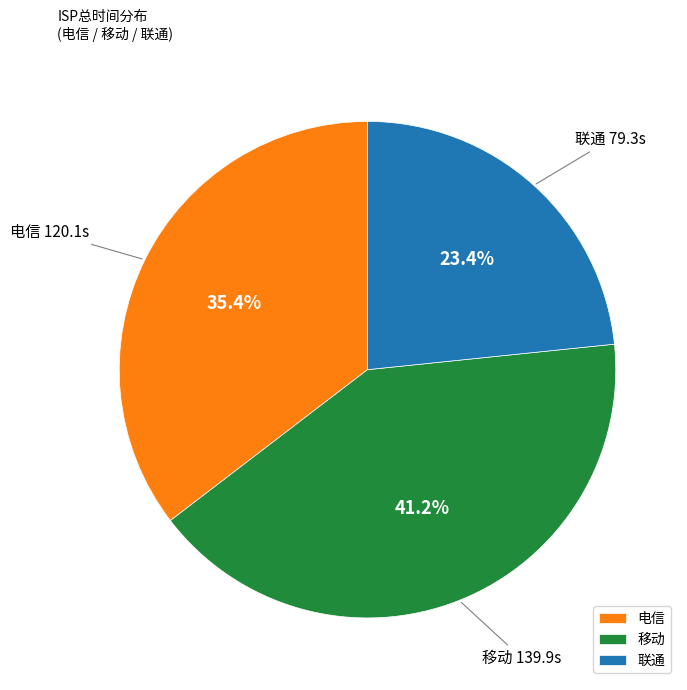

Which has a higher value, 电信 or 联通?

电信